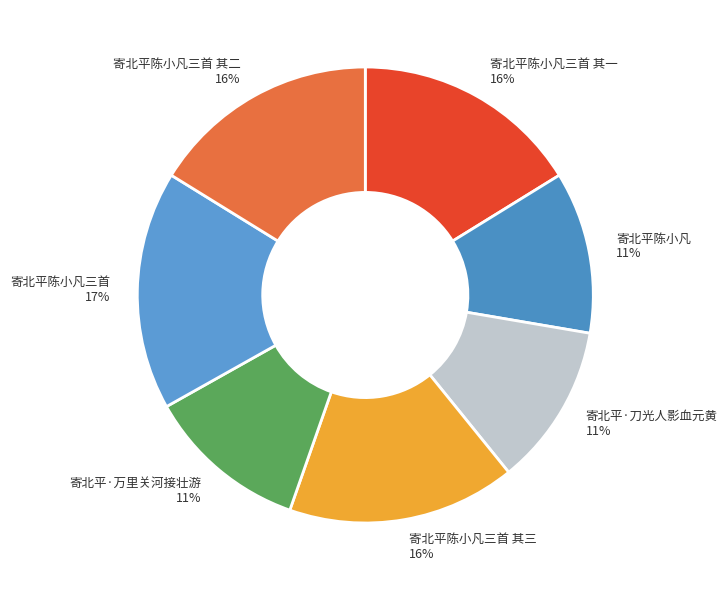

Is the sum of 寄北平陈小凡三首 其二 and 寄北平陈小凡三首 其一 greater than half?

No